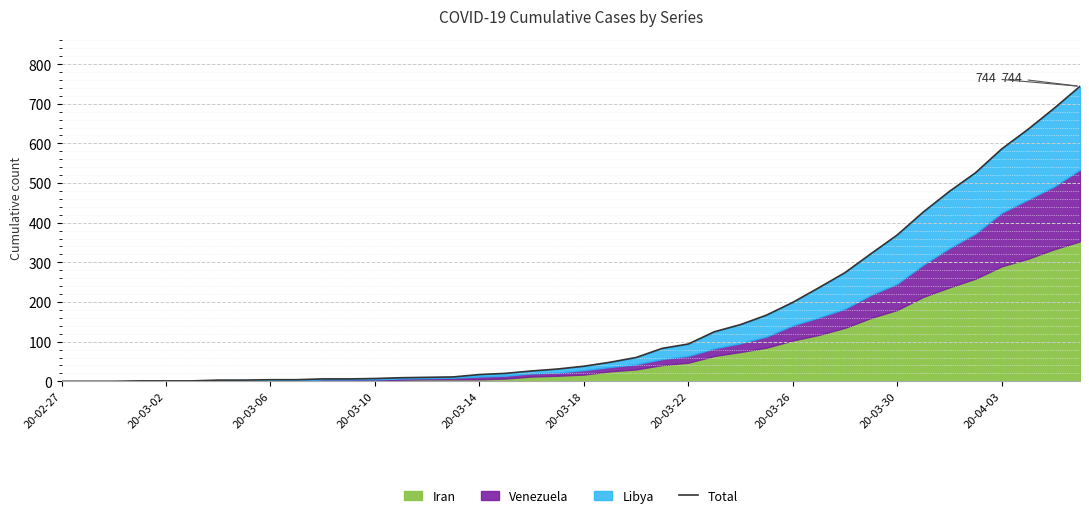

Which has a higher value, 25 or 20-03-18?

25